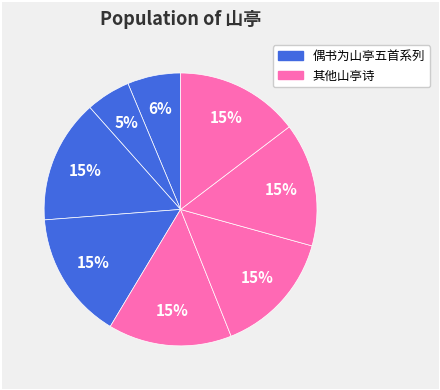

How many slices are in this pie chart?

8